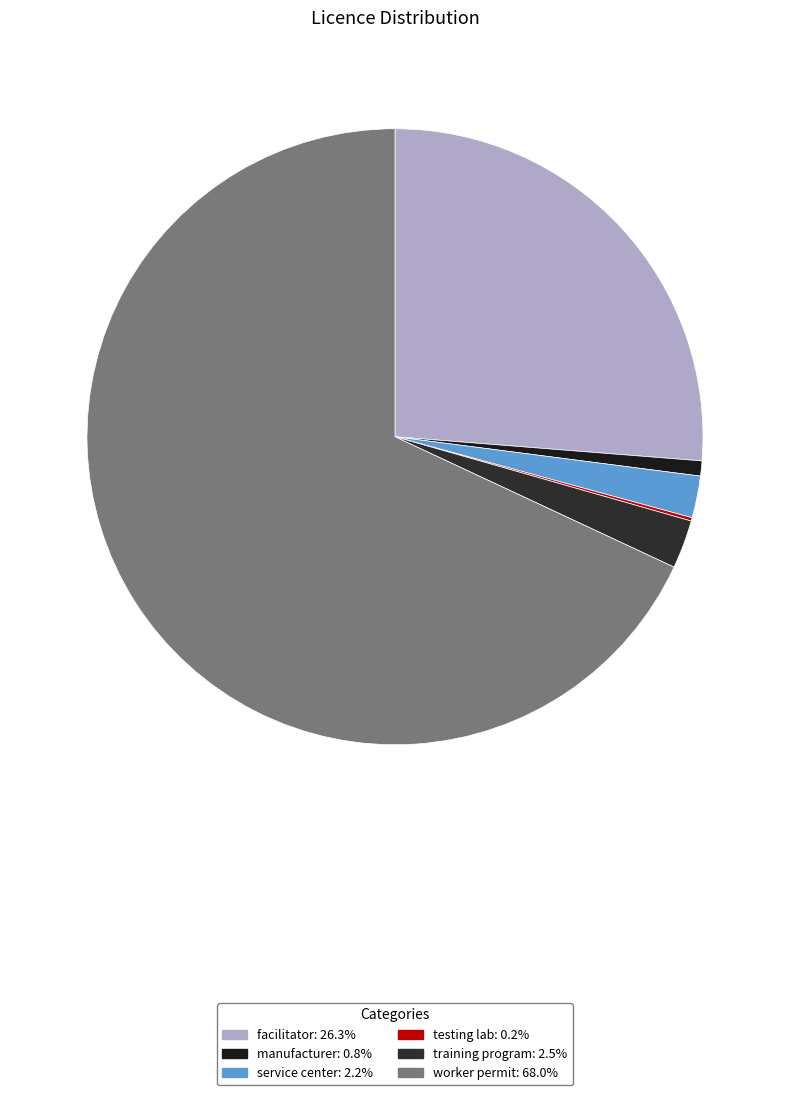

Which category accounts for the majority?

worker permit